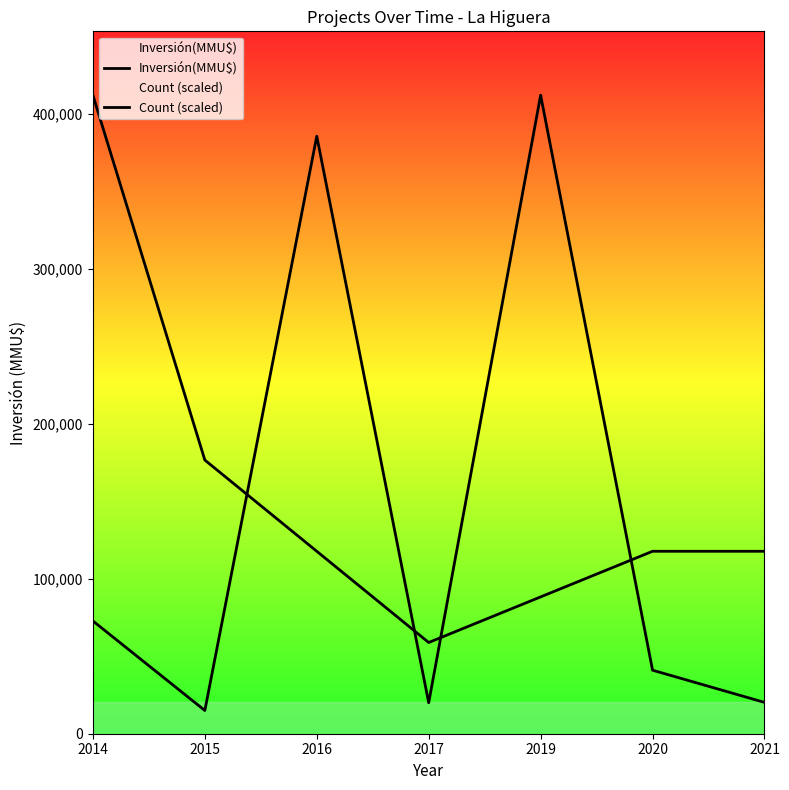

What is the difference between the second highest and minimum values in the Inversión(MMU$) series?

370700.0